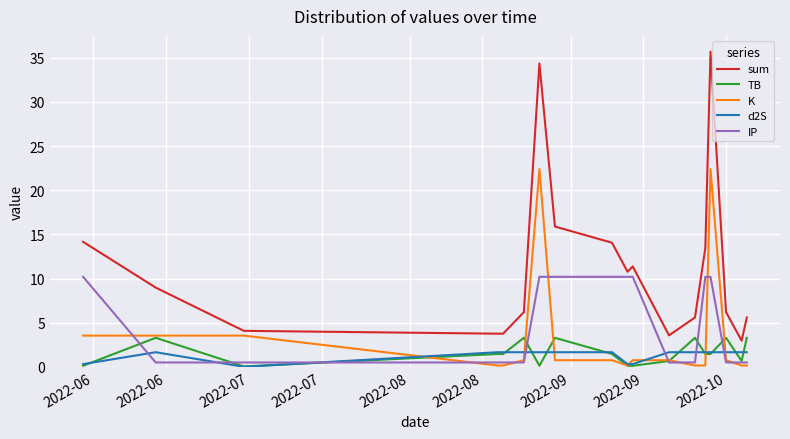

Is this an area chart (filled region under the line)?

No